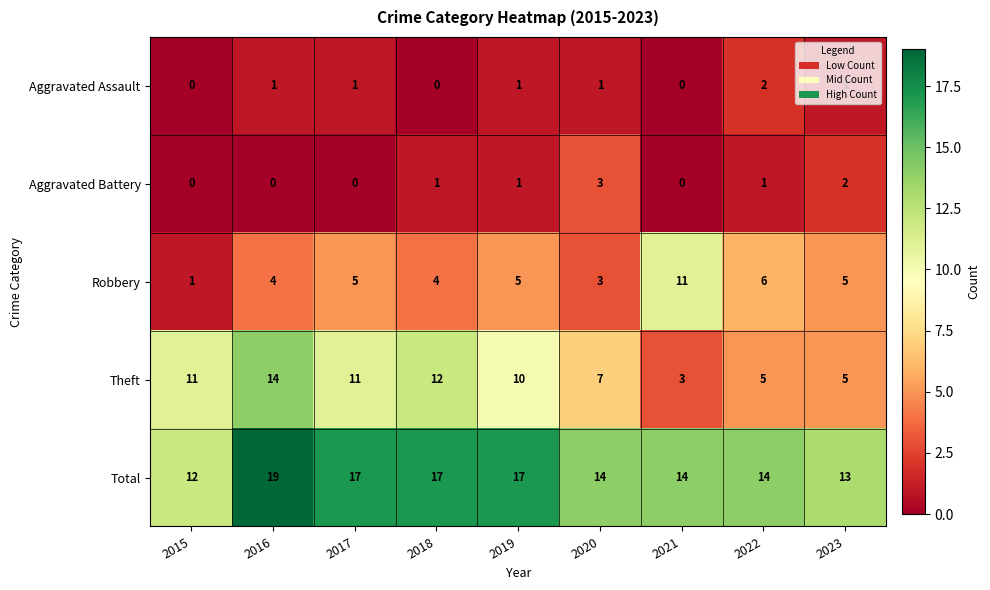

How many series are shown in this chart?

5